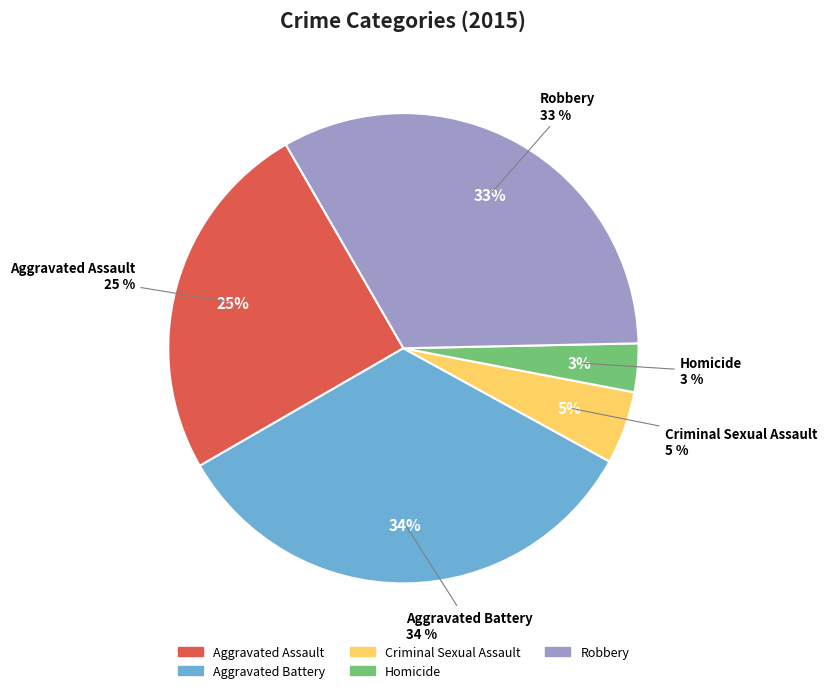

Combined, do Aggravated Battery and Homicide account for over 50%?

No